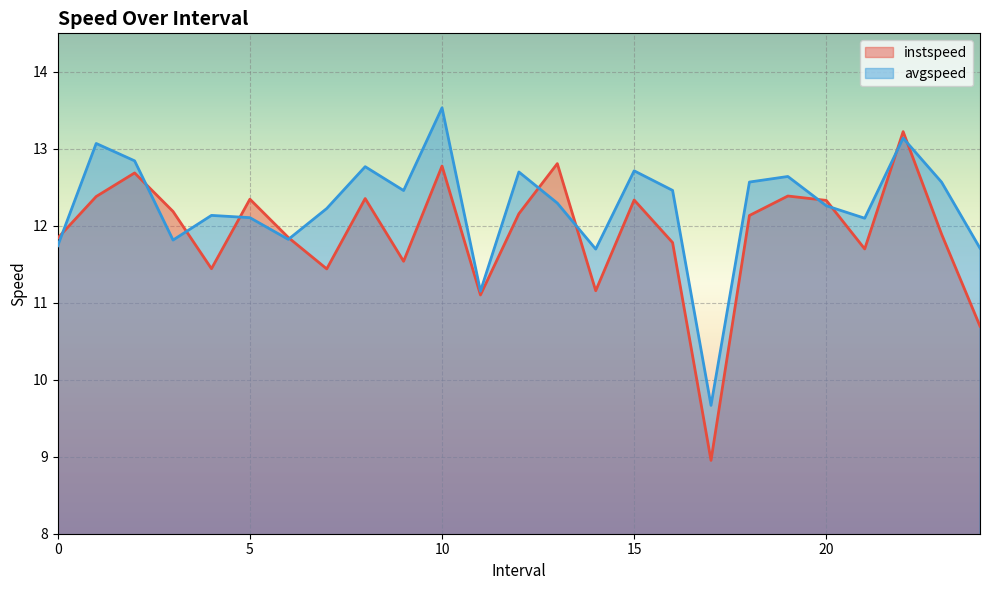

How many interior local peaks does the instspeed series have?

8